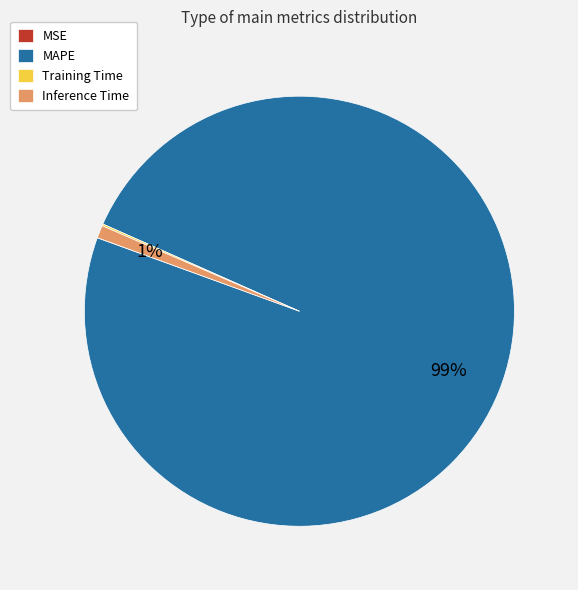

To the nearest percent, what is the difference between the largest and smallest slice percentages?

99%